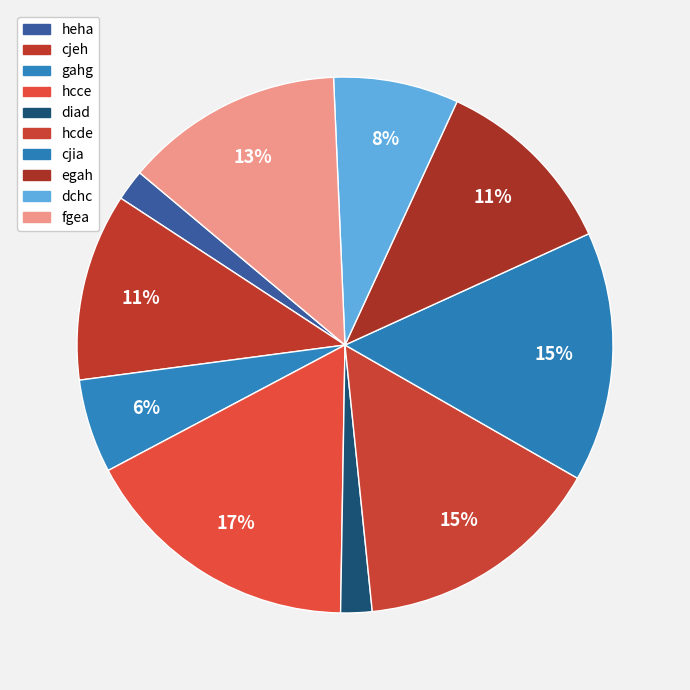

Rank the categories by value from highest to lowest.

hcce, hcde, cjia, fgea, cjeh, egah, dchc, gahg, heha, diad